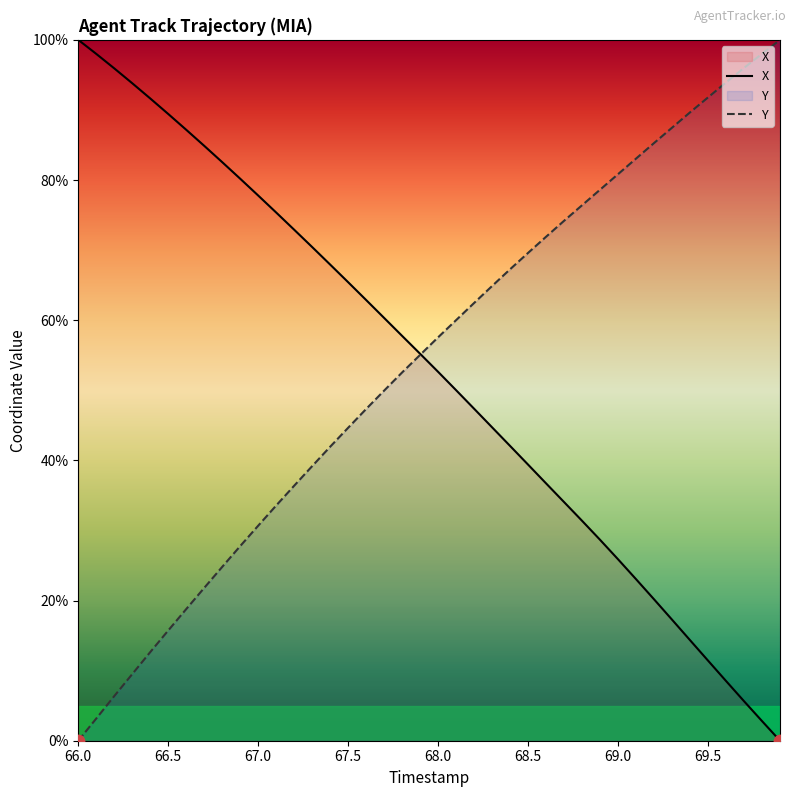

What are all the series names shown in the legend?

X, Y